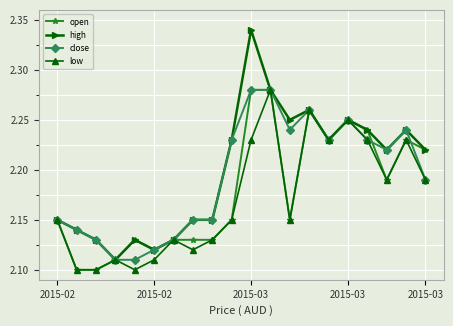

Count the high values in the range 2 to 3.

20